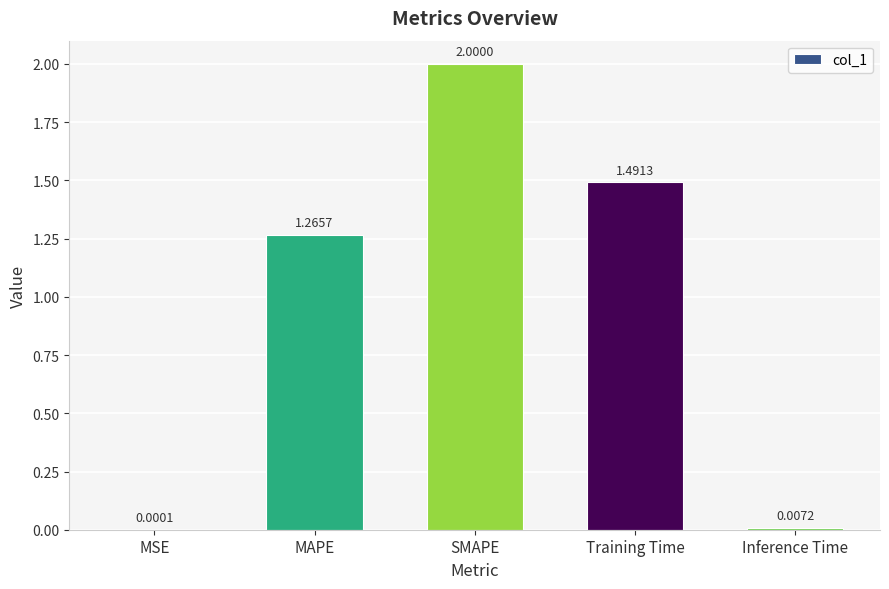

Are the bars grouped side by side (vs. stacked)?

No